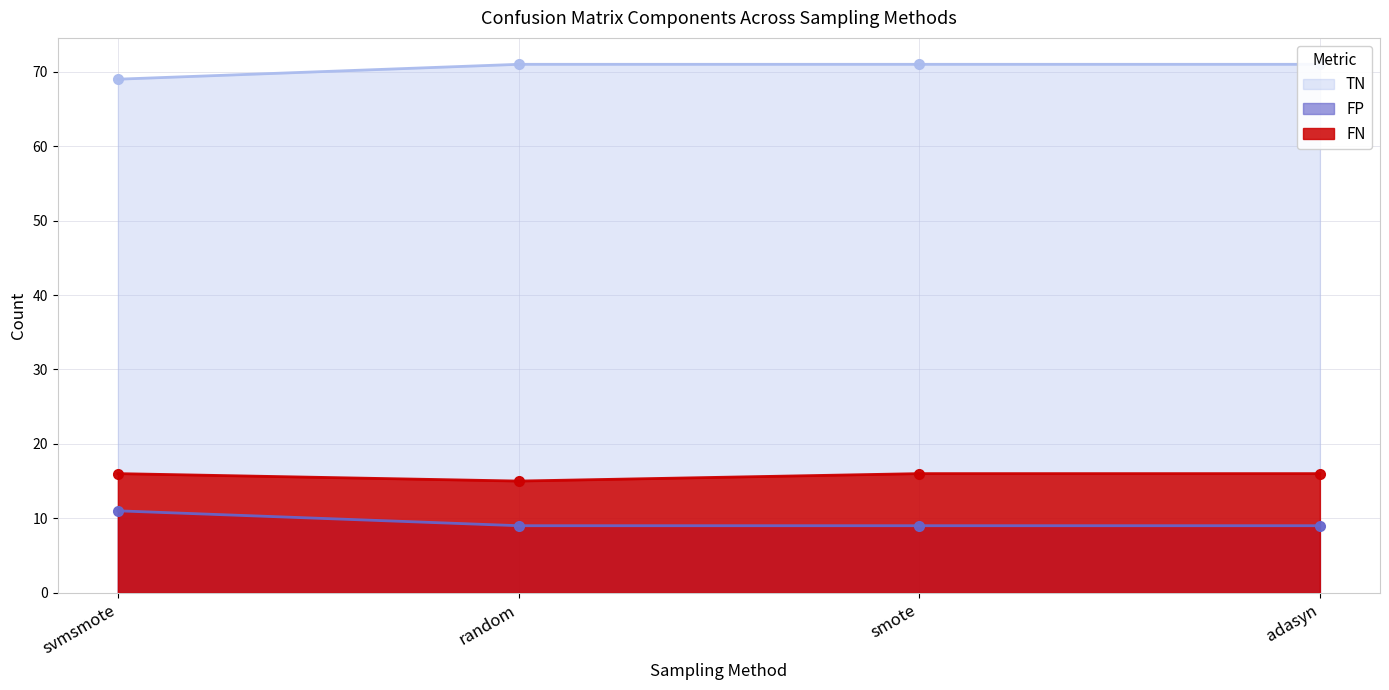

True or false: TN and FN intersect in this chart.

False